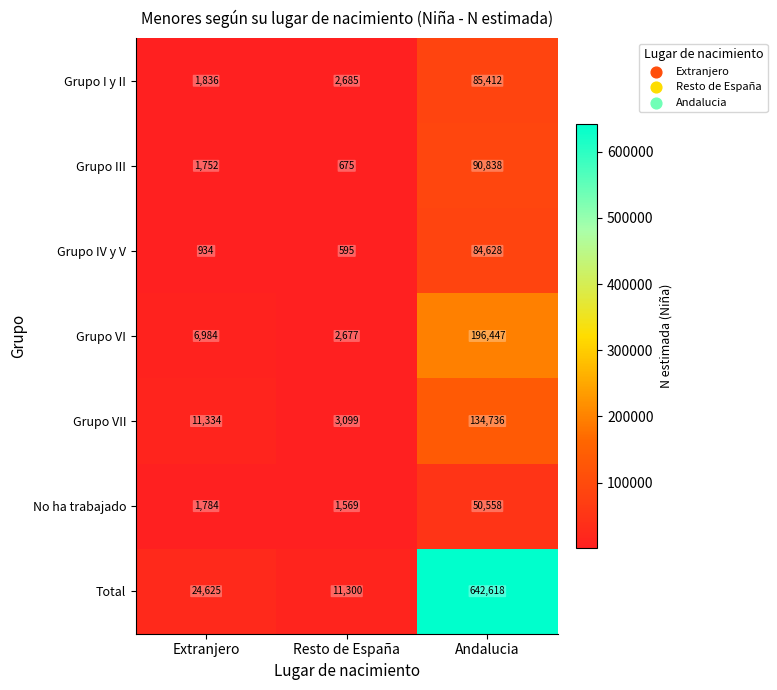

What is the sum of all Grupo I y II values?

89933